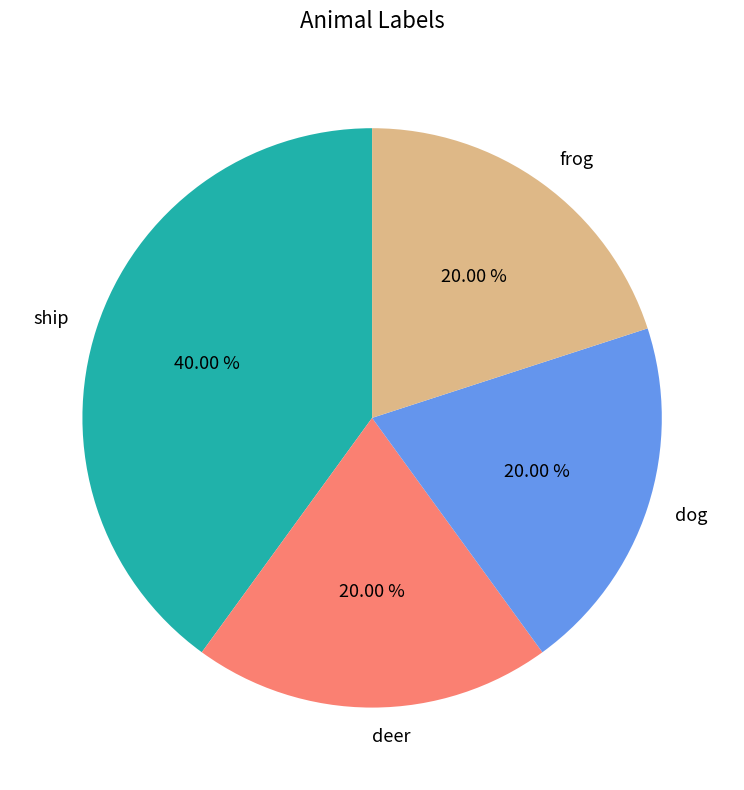

Count the number of slices in the pie.

4